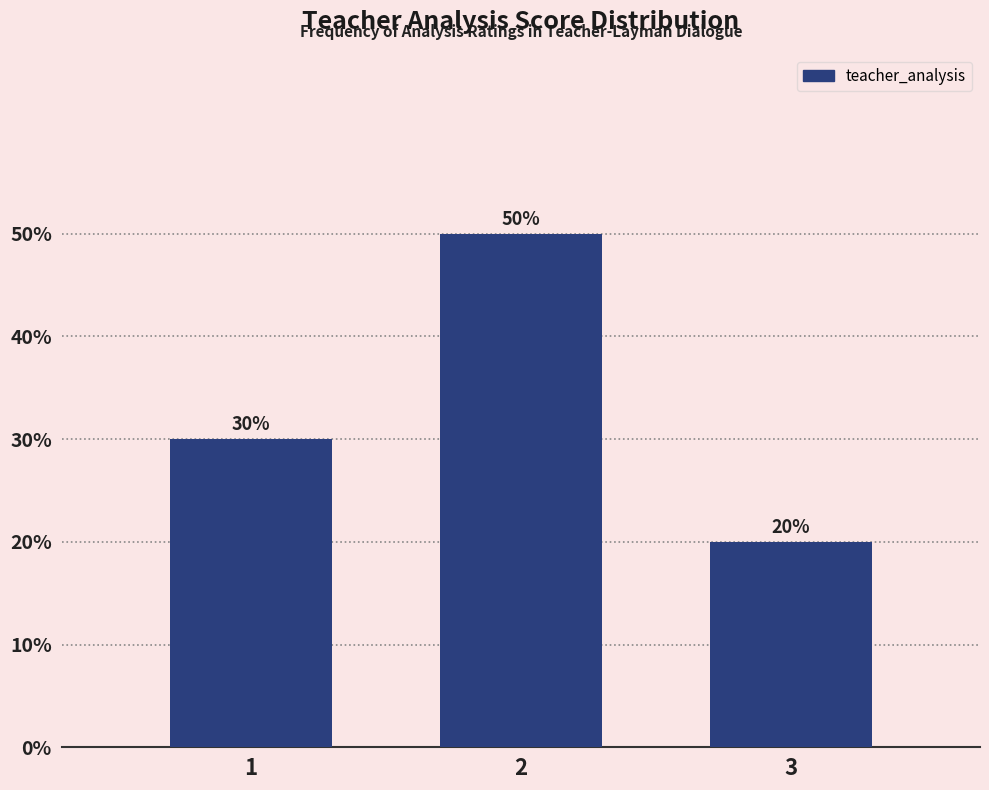

Reading right to left, what are all the values shown in this chart?

3=20	2=50	1=30